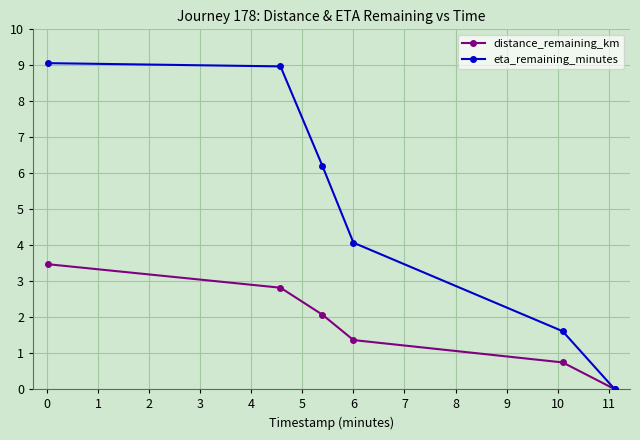

Which series has the largest range (max minus min)?

eta_remaining_minutes